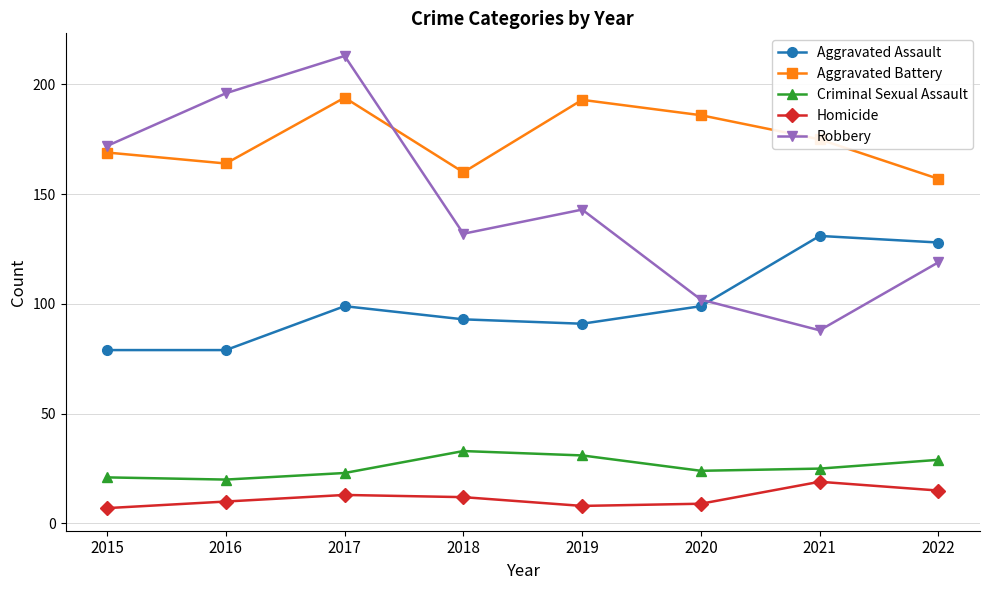

What is the maximum value shown in the chart?

213